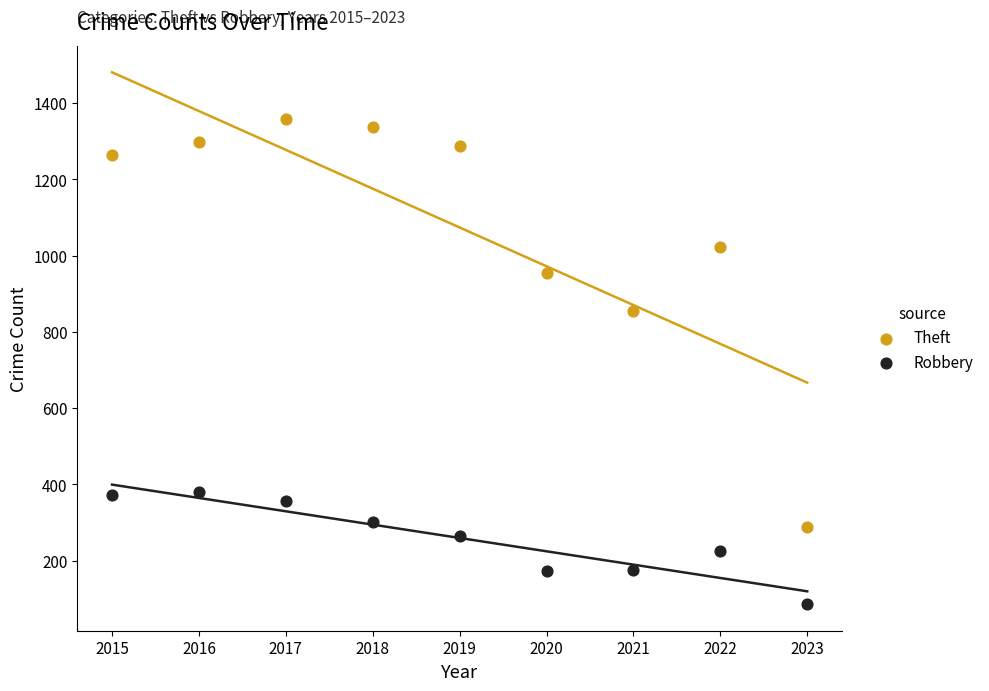

Which series reaches the maximum Y coordinate?

Theft